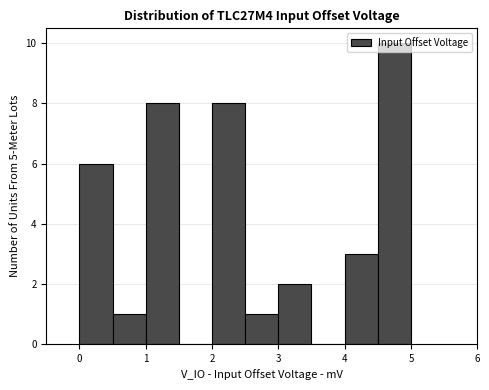

Over which range of the x-axis is the bar tallest?

4.5 to 5.0